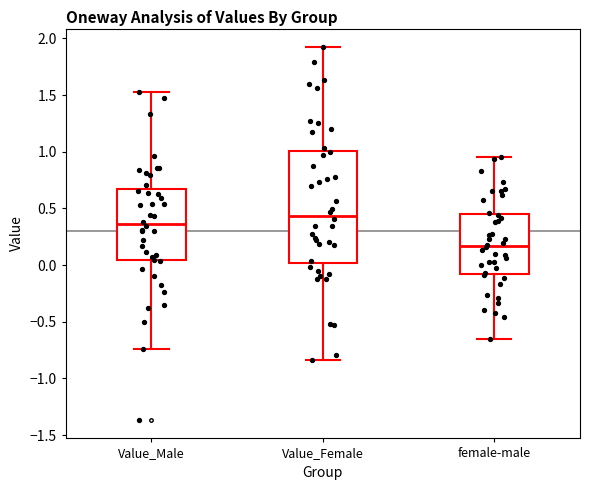

Which box's median line is the lowest?

female-male